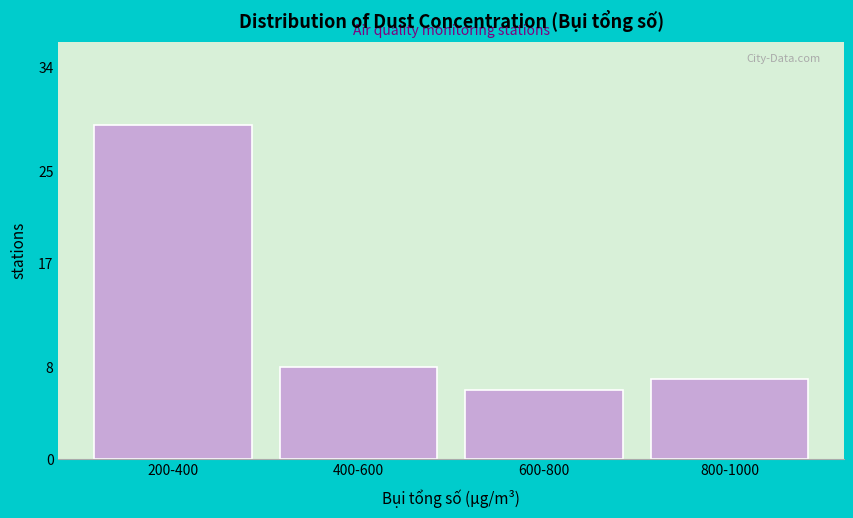

Reading left to right, what are all the values shown in this chart?

29	8	6	7